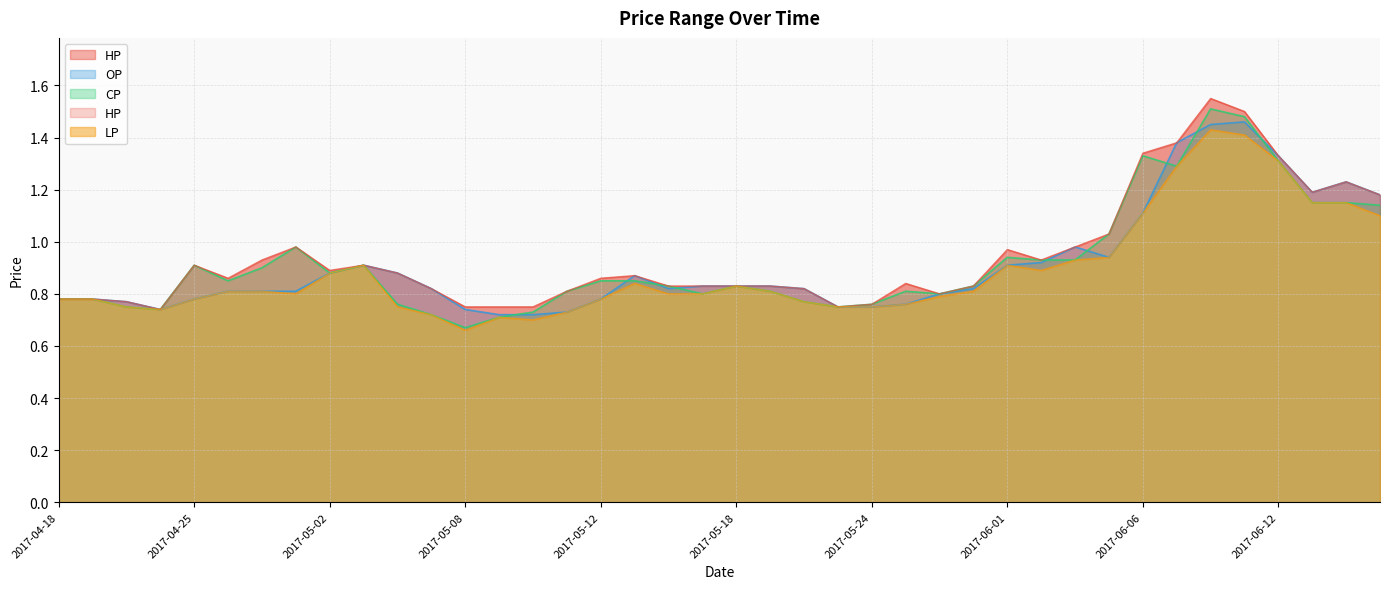

Is the value of HP at 2017-06-05 greater than the value of LP at 2017-05-12?

Yes